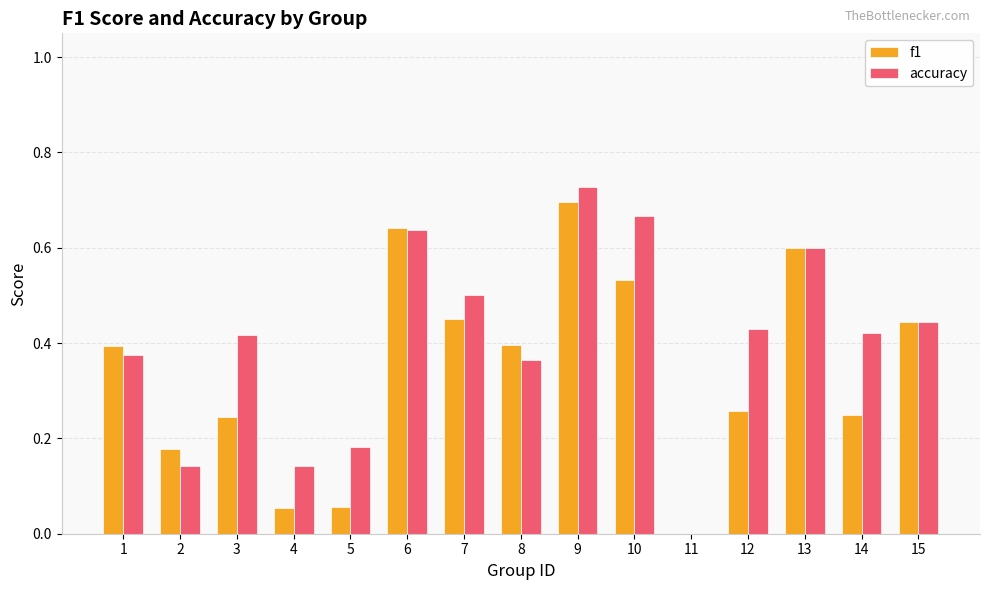

Which series changed the most between 11 and 14?

accuracy